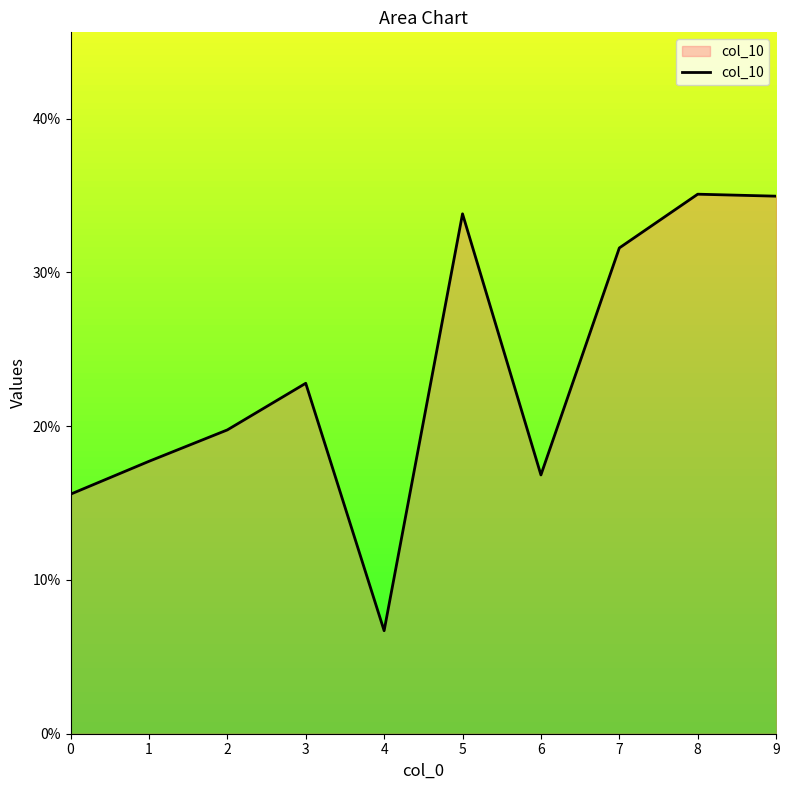

Which has a higher value, 1 or 0?

1